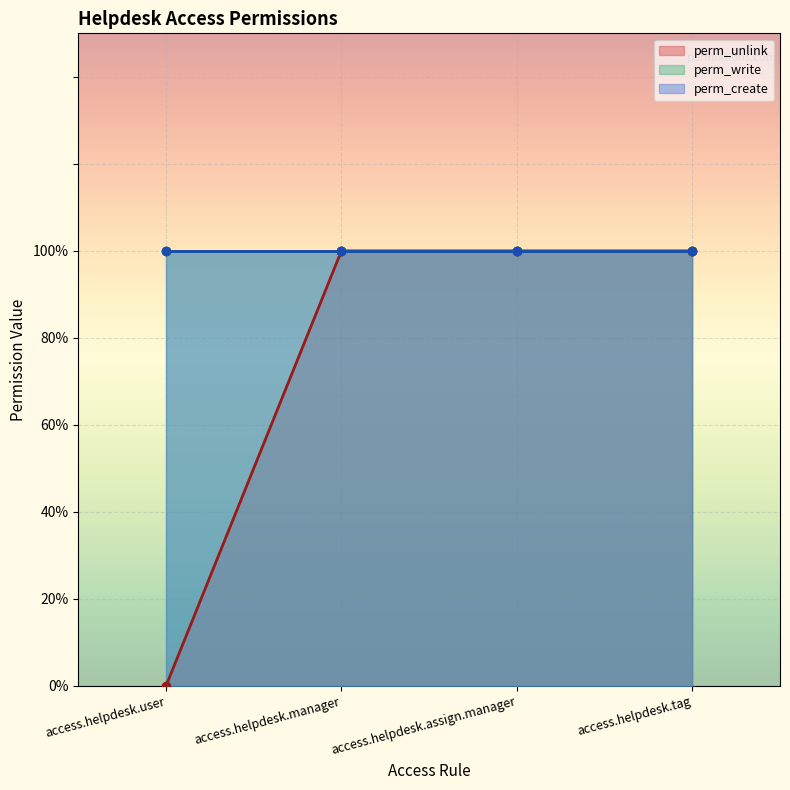

Reading left to right, transcribe all the data shown in this chart.

perm_unlink: 0	1	1	1
perm_write: 1	1	1	1
perm_create: 1	1	1	1